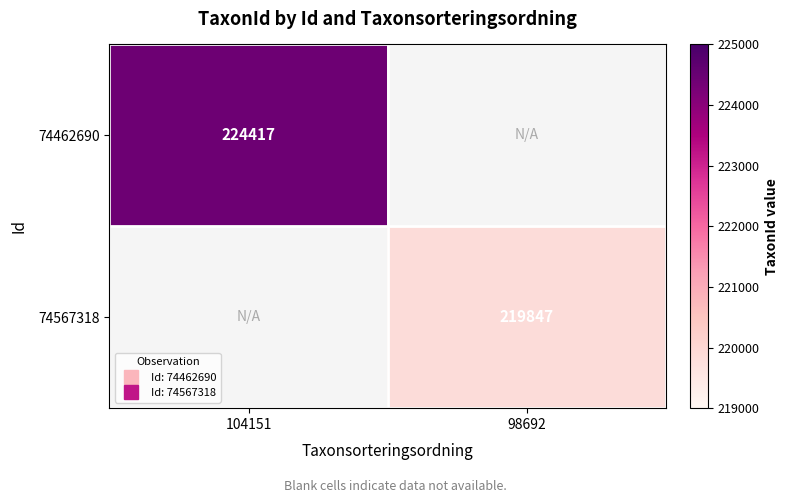

How many data points does each series have?

2